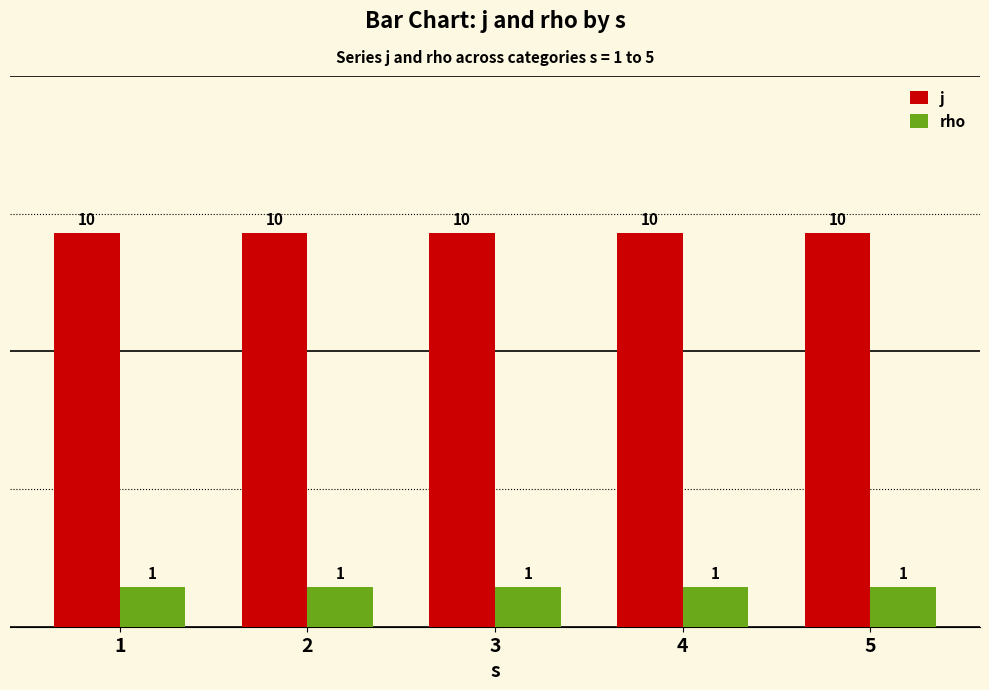

What is the spread (max minus min) of values at 2?

9